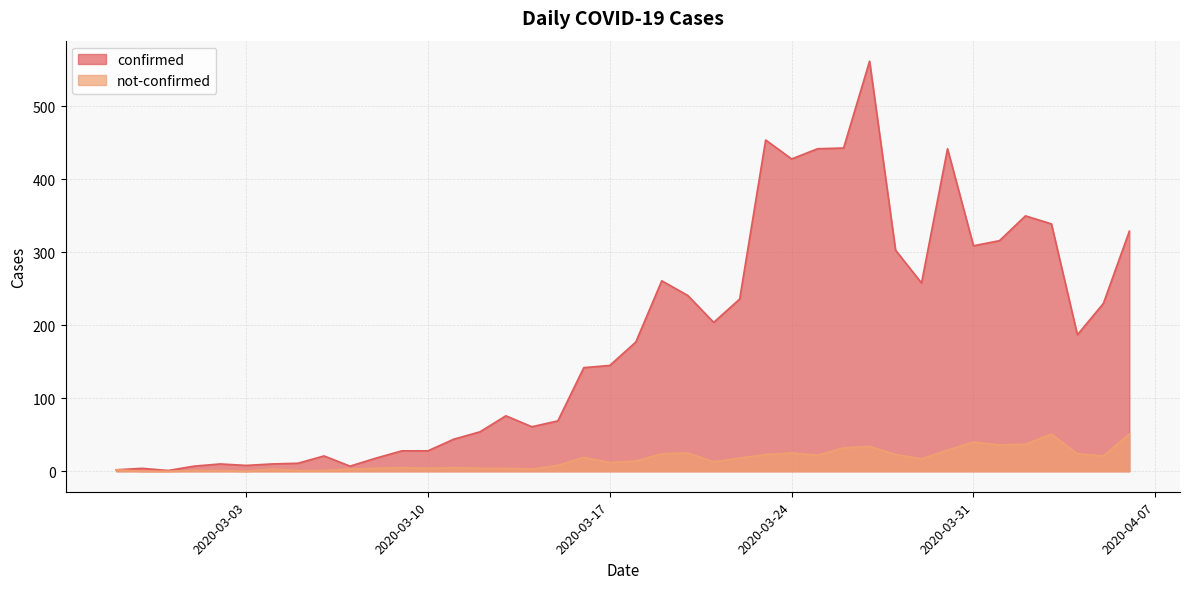

The value of confirmed at 2020-03-02 is 10. True or false?

True